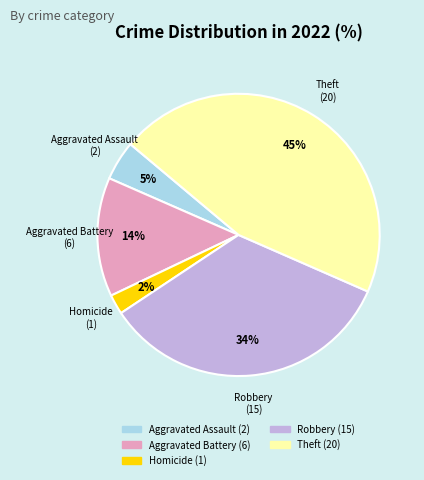

Does any single category account for the majority?

No